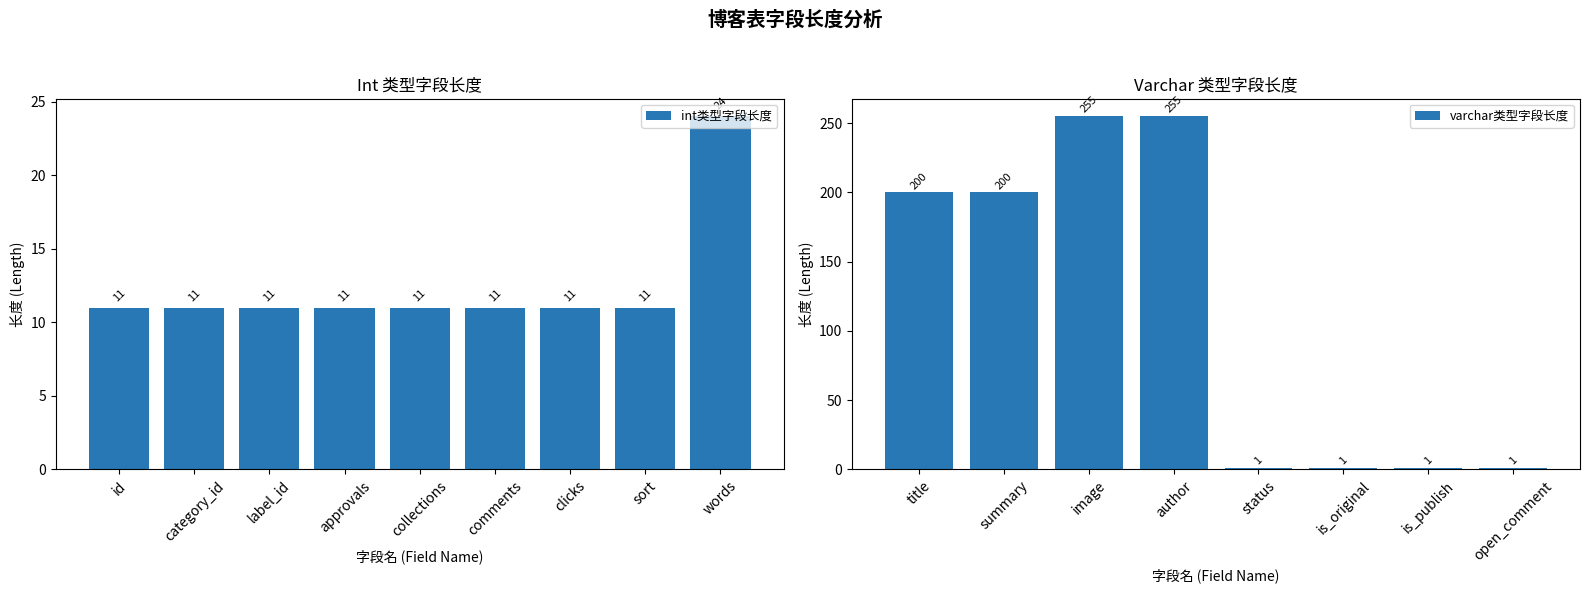

What is the value of the 15th bar from the left?

1